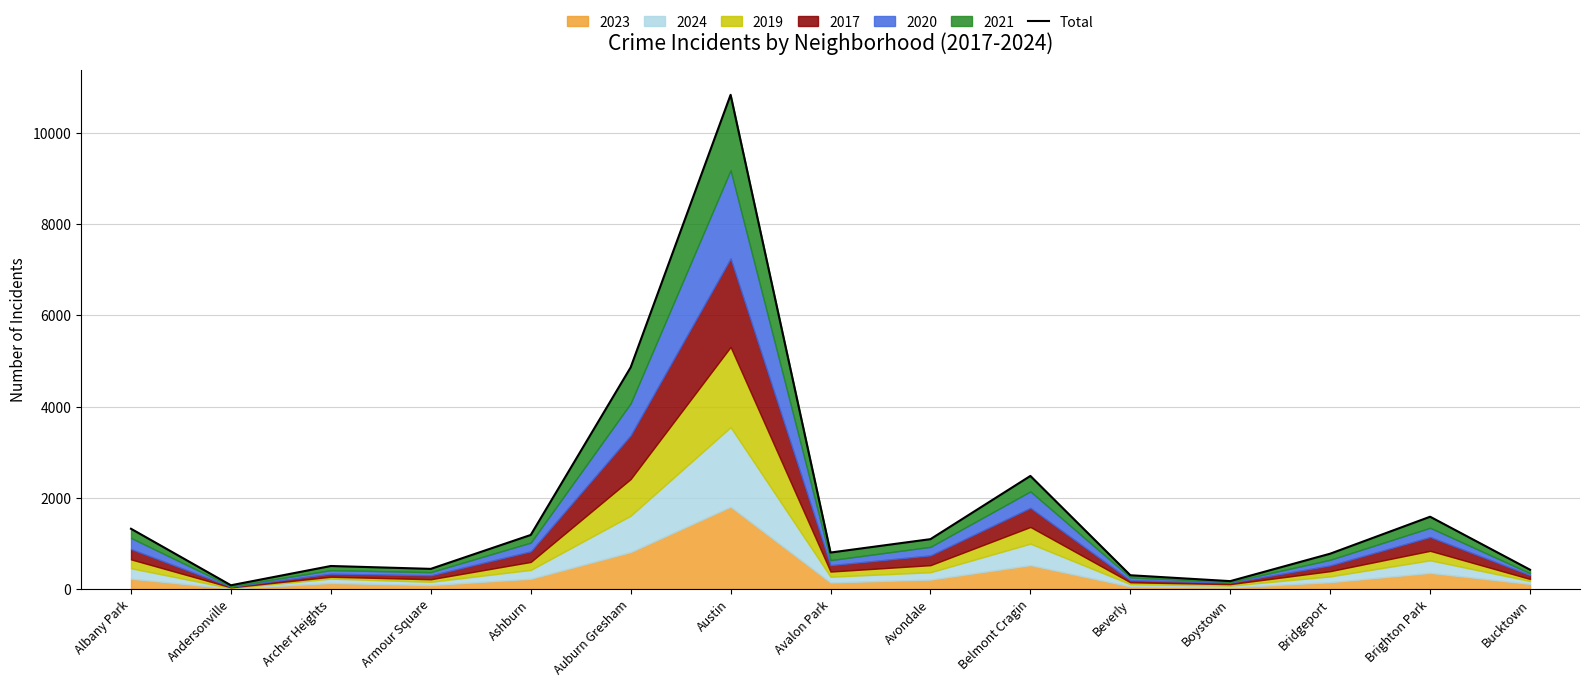

List the labels in order of value, smallest first.

Andersonville, Boystown, Beverly, Bucktown, Armour Square, Archer Heights, Bridgeport, Avalon Park, Avondale, Ashburn, Albany Park, Brighton Park, Belmont Cragin, Auburn Gresham, Austin